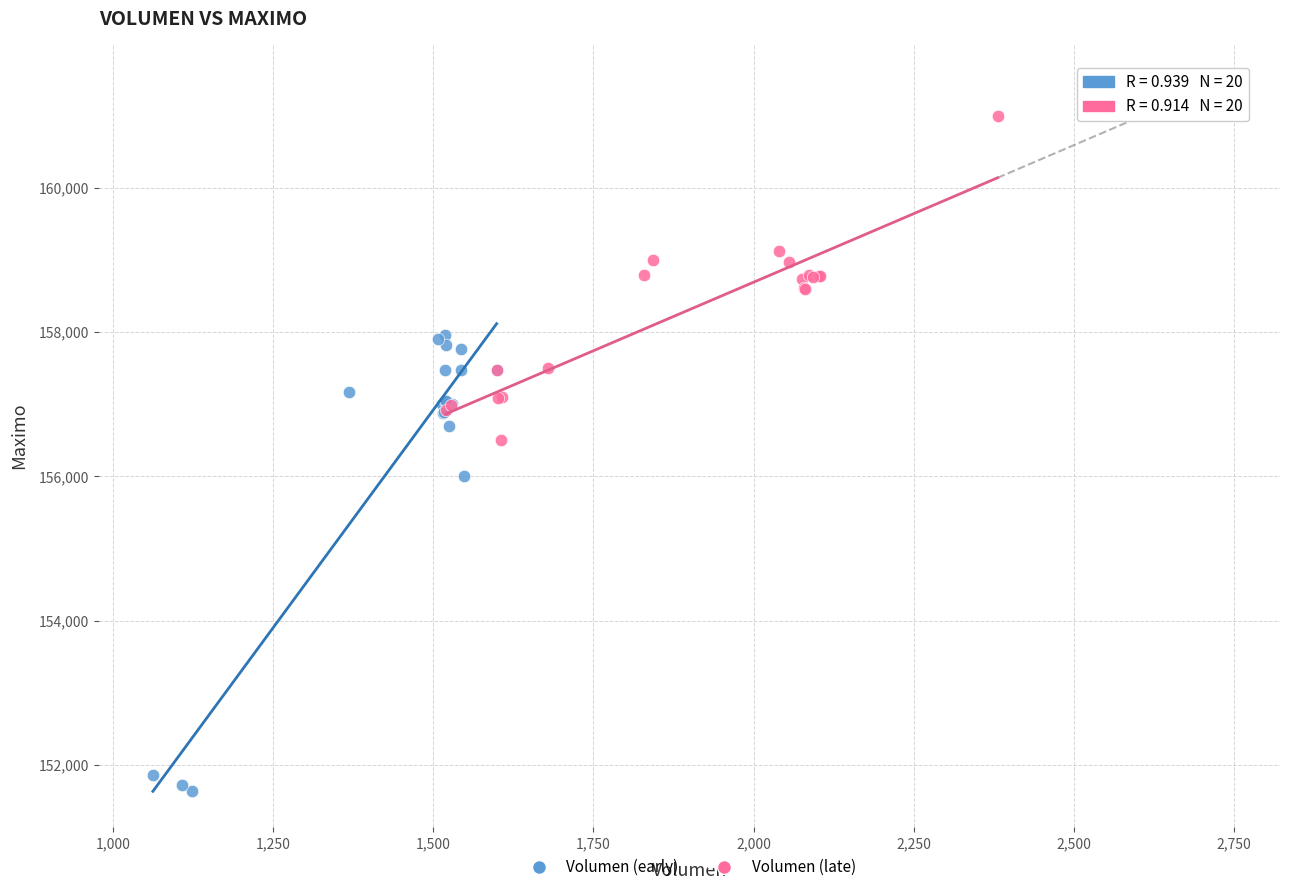

Which series has the largest Y range (max minus min)?

Volumen (early)